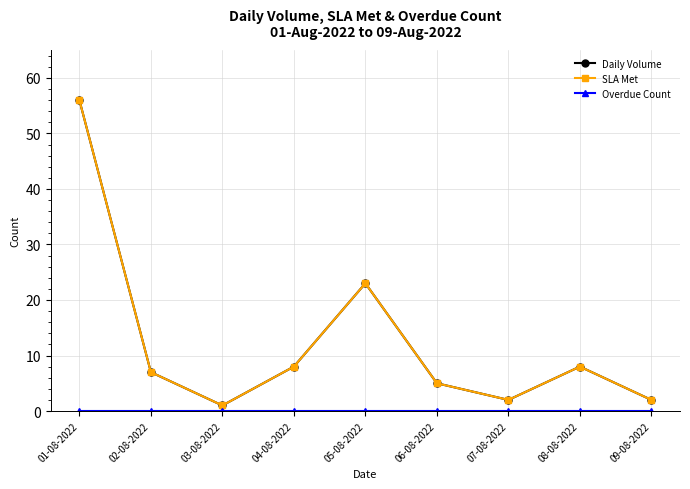

The SLA Met series shows 4 at 02-08-2022. True or false?

False